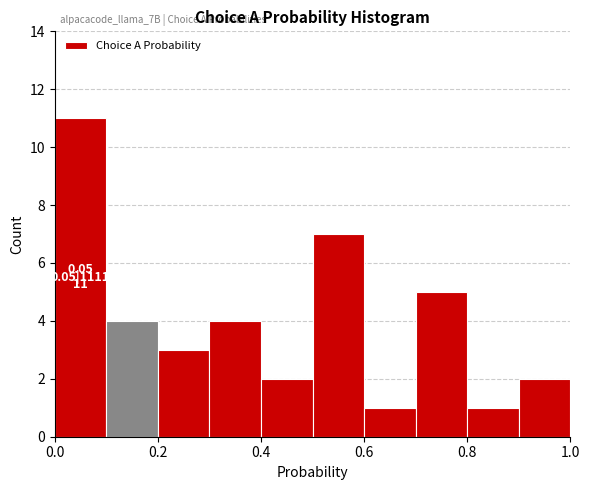

Over which range of the x-axis is the bar tallest?

0.0 to 0.1